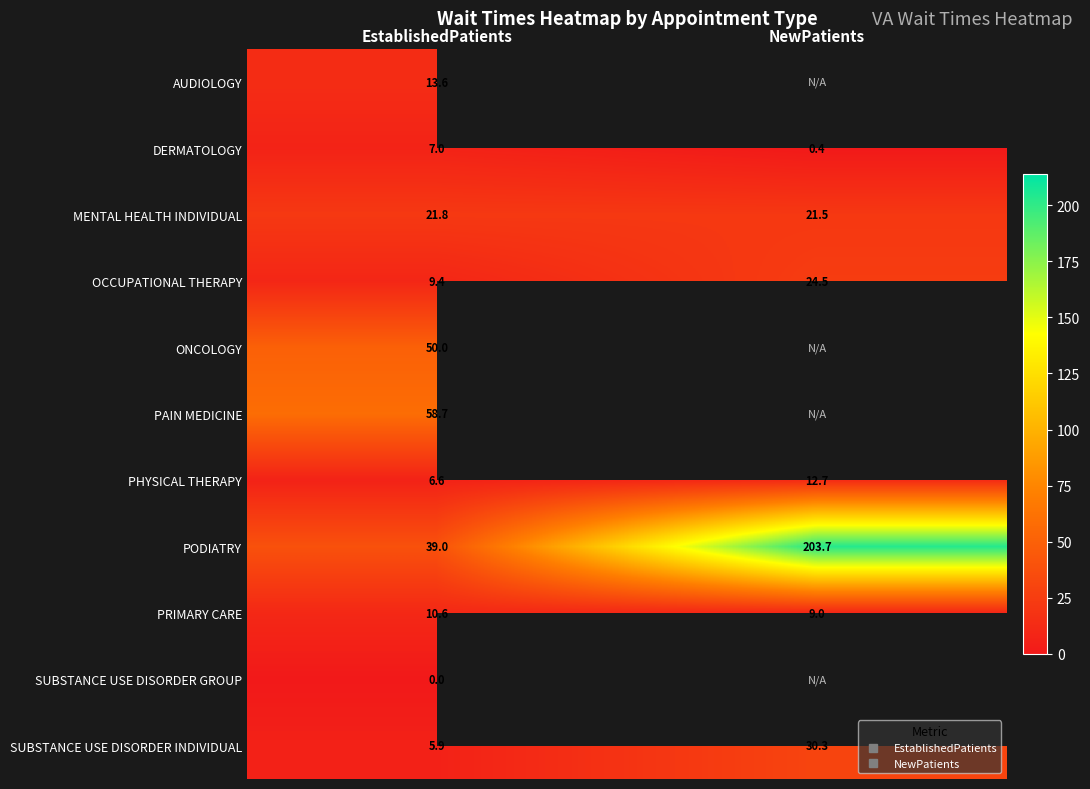

Is the value of PAIN MEDICINE at NewPatients greater than the value of ONCOLOGY at NewPatients?

No